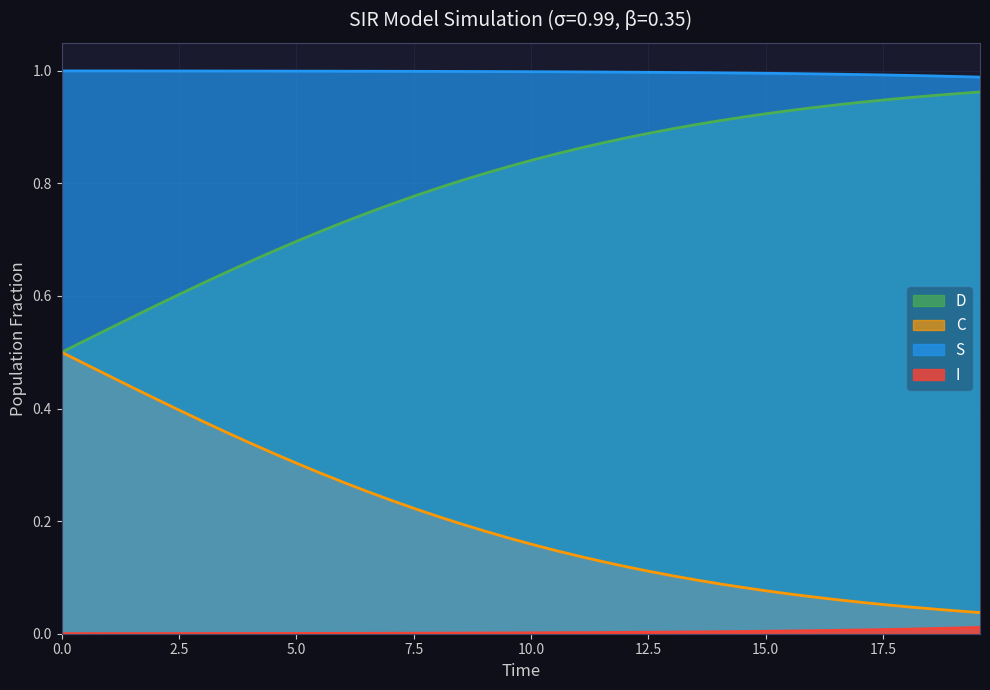

Does the chart have visible grid lines?

Yes